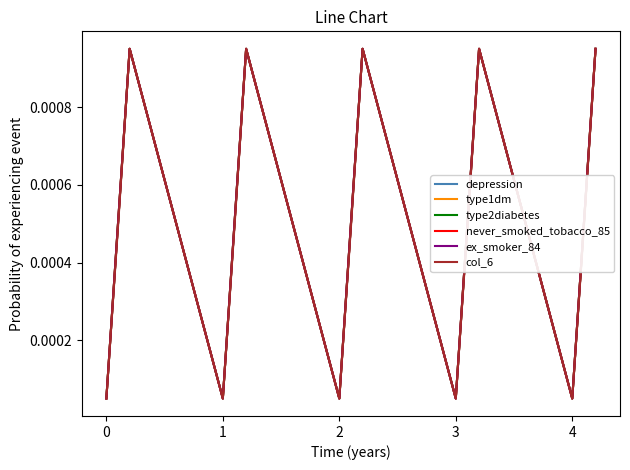

Which series has the widest spread of values?

depression